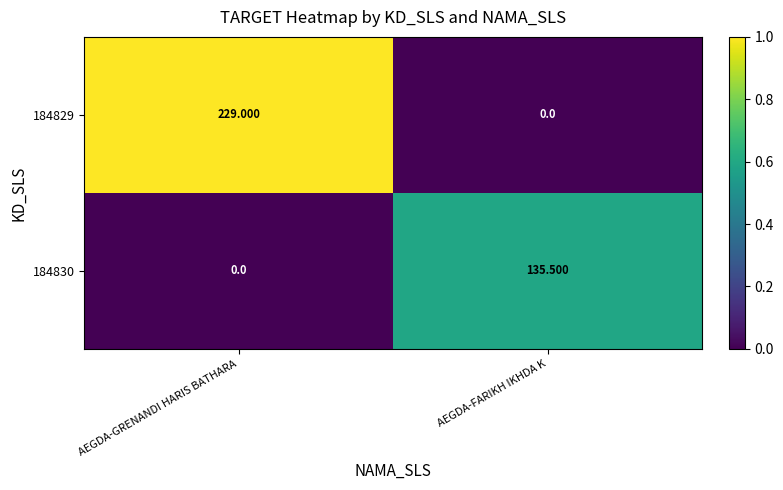

How many values in the 184829 series are below 229?

1